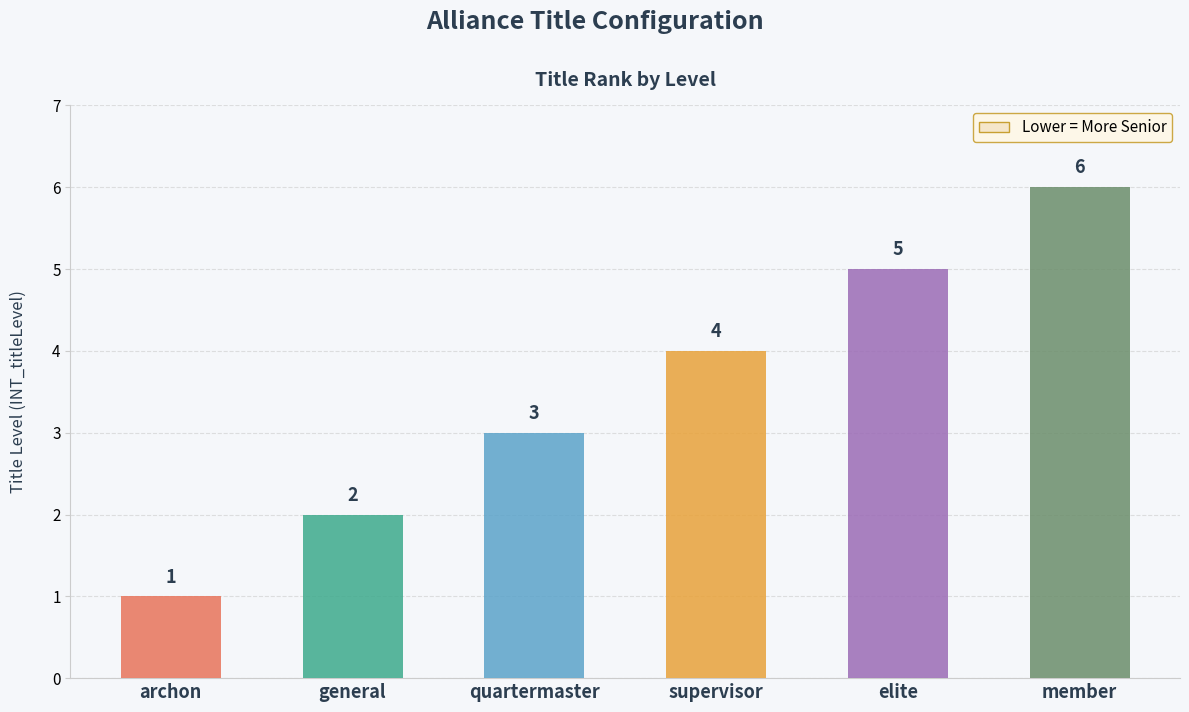

Approximately how many times larger is the value at supervisor compared to archon?

4.0